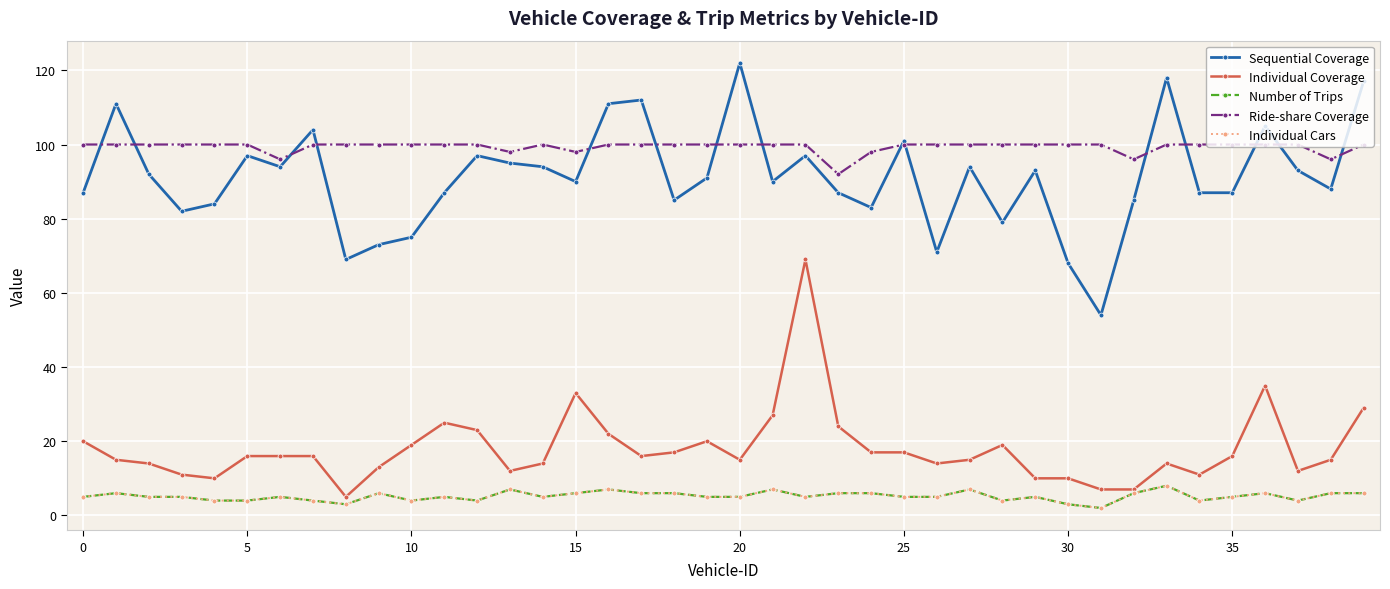

What is the maximum value shown in the chart?

122